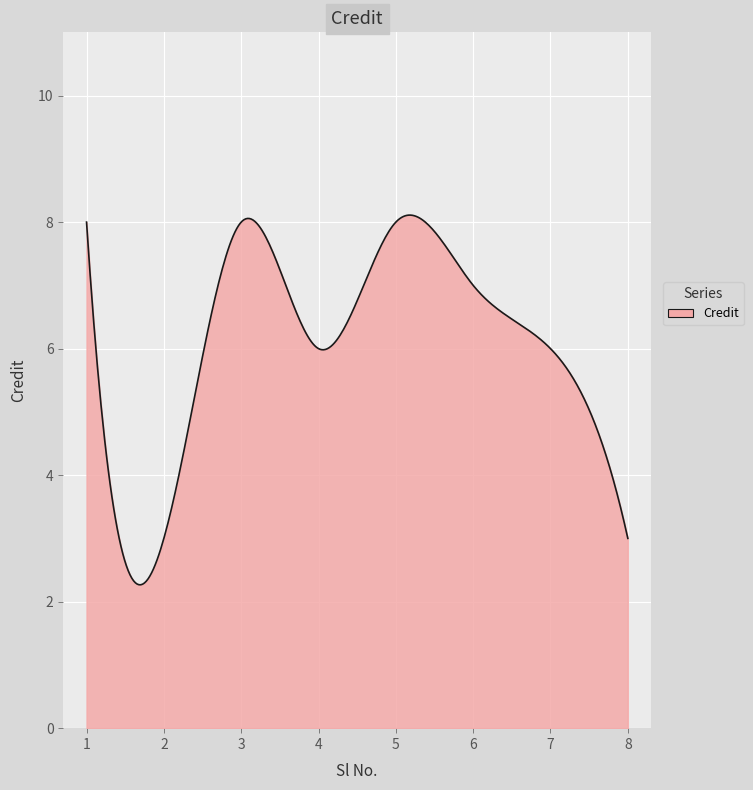

What is the difference between the maximum and minimum values?

5.8